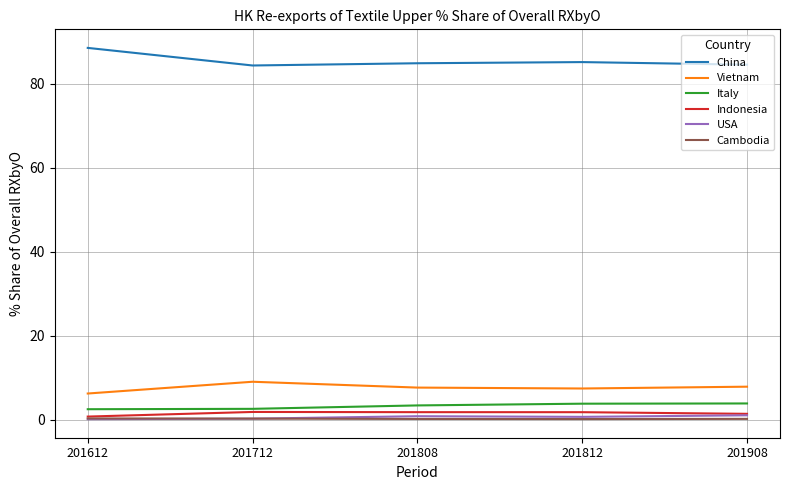

The Cambodia series shows 0.2 at 201908. True or false?

True